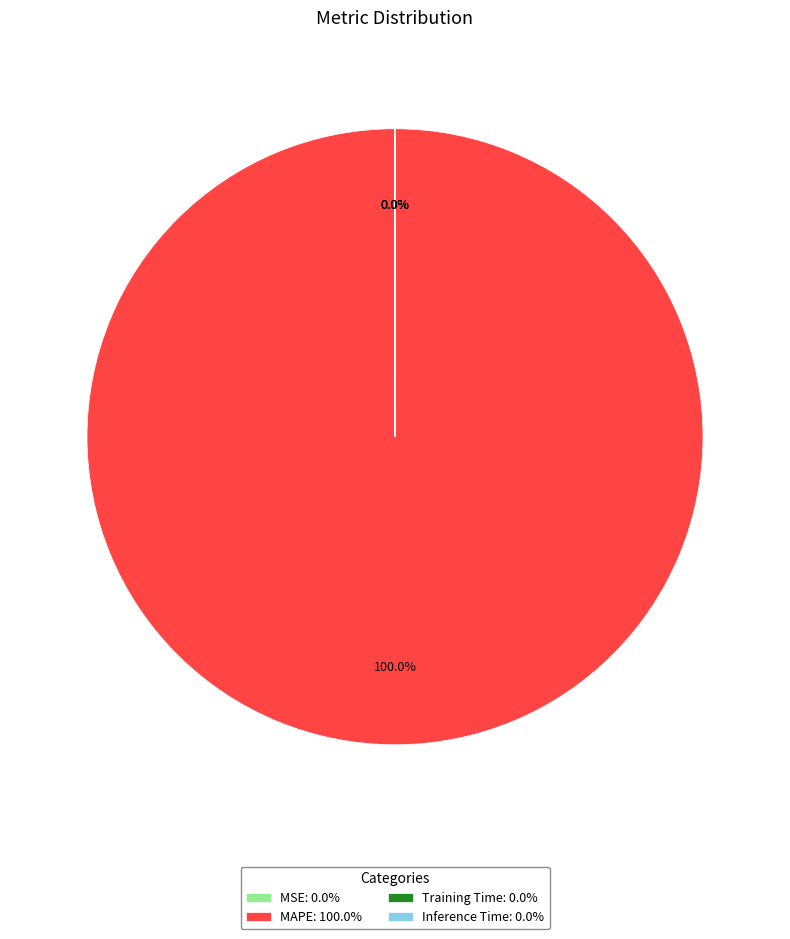

What is the largest slice in the pie chart?

MAPE